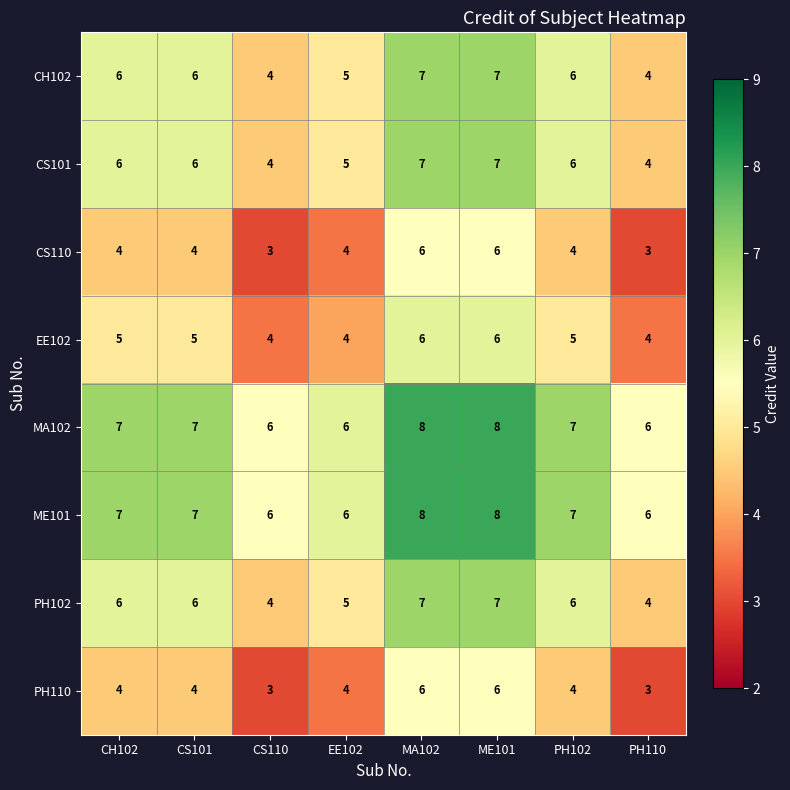

How many categories are shown in the chart?

8